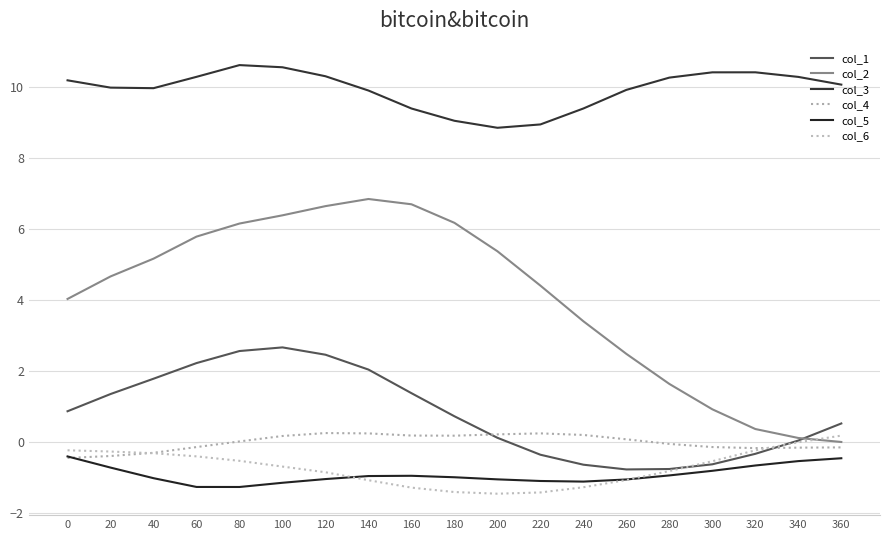

What are all the series names shown in the legend?

col_1, col_2, col_3, col_4, col_5, col_6